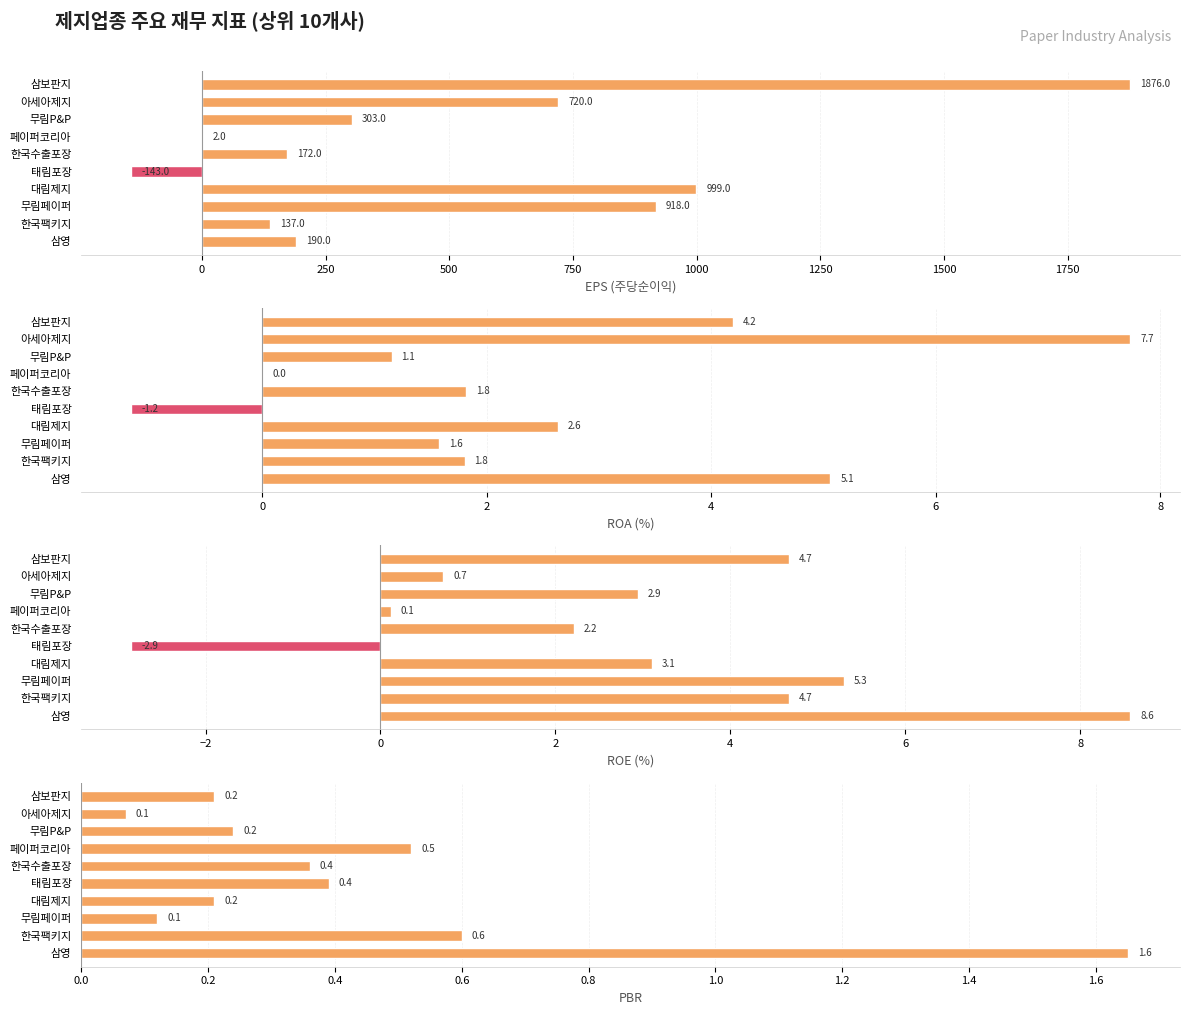

How many bars are there in total?

40